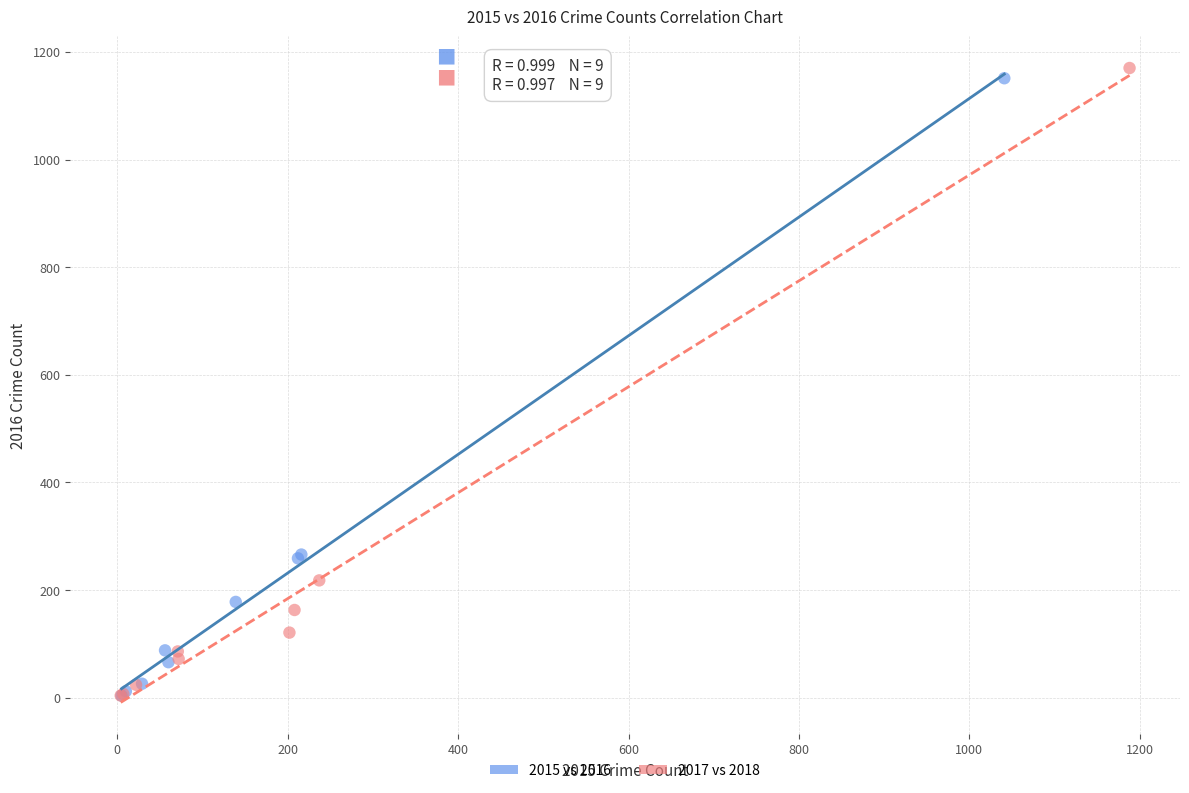

Which series has the largest Y range (max minus min)?

2017 vs 2018